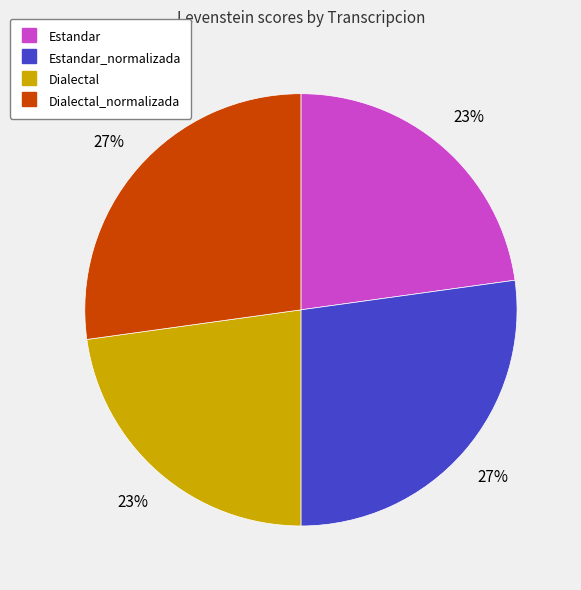

To the nearest percent, what is the difference between the largest and smallest slice percentages?

4%